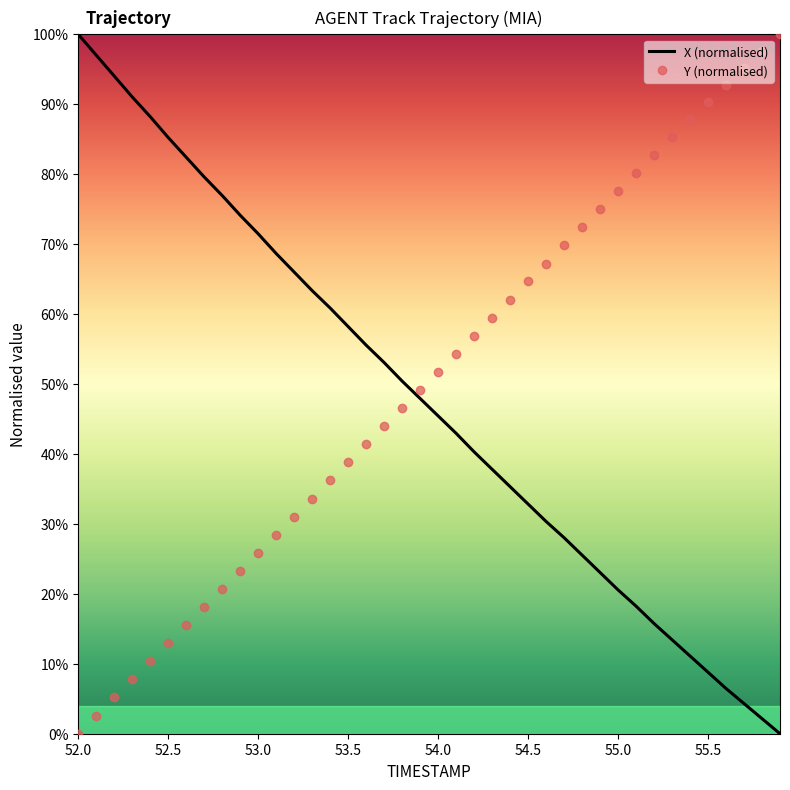

What is the difference between the maximum and minimum values in the X (normalised) series?

100.0